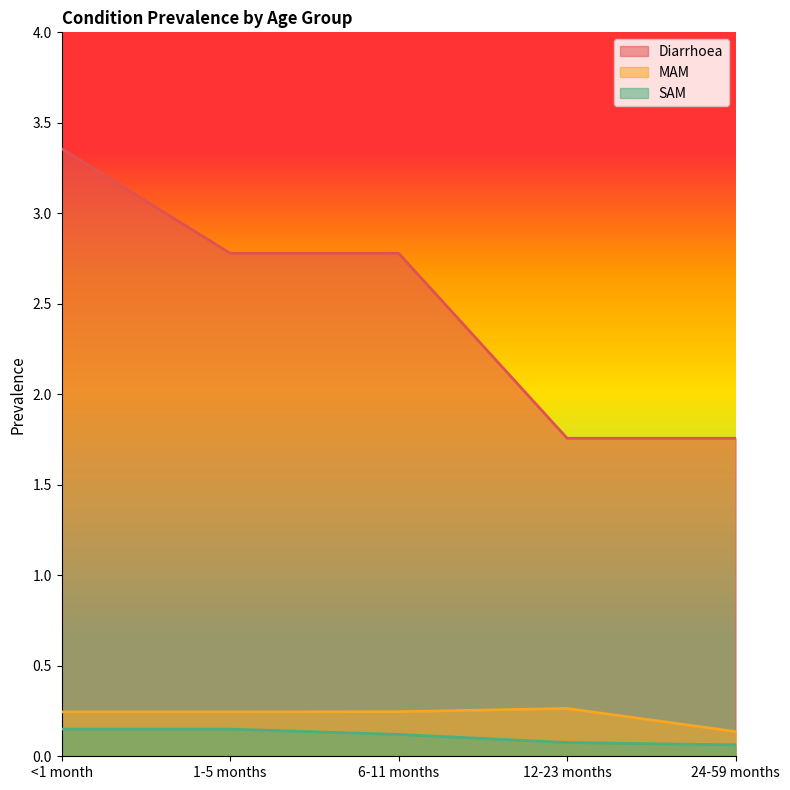

List the series in order of their peak value, highest first.

Diarrhoea, MAM, SAM